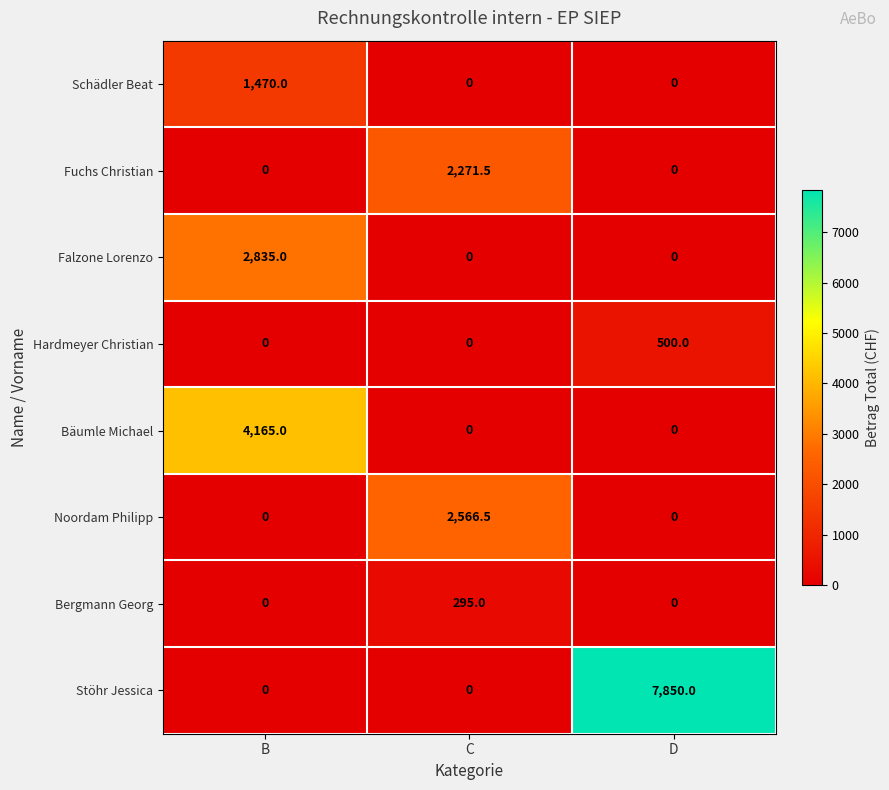

Is it true that Falzone Lorenzo equals 0.0 at D?

True